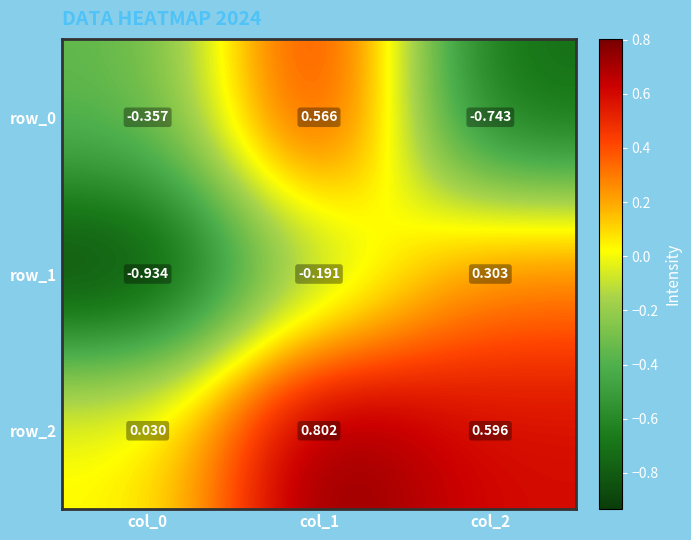

Rank the series by their maximum value, from lowest to highest.

row_1, row_0, row_2